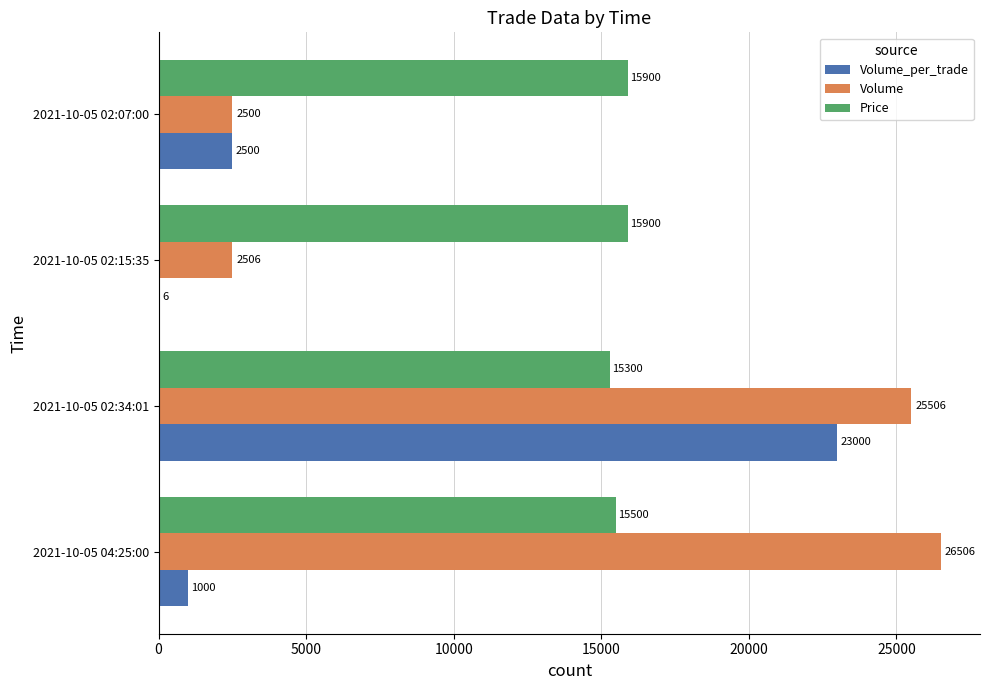

What is the highest value of the Volume series?

26506